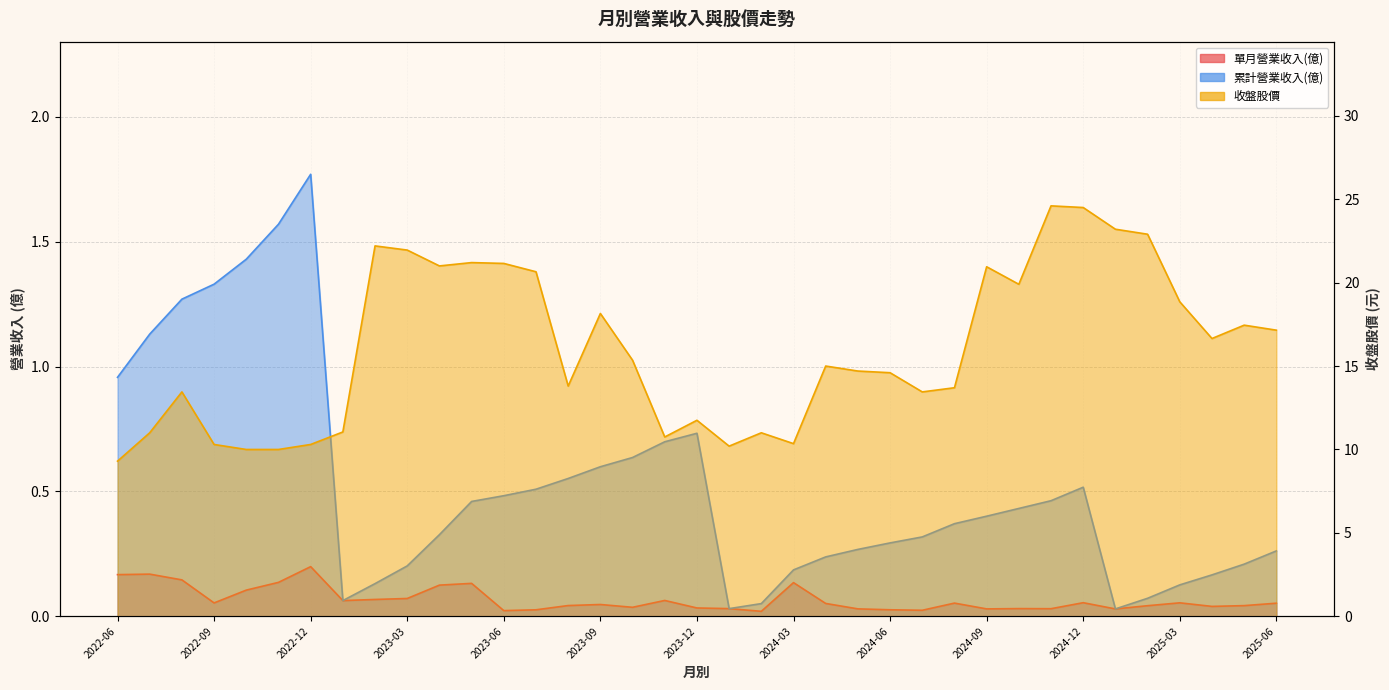

What are all the series names shown in the legend?

單月營業收入(億), 累計營業收入(億), 收盤股價